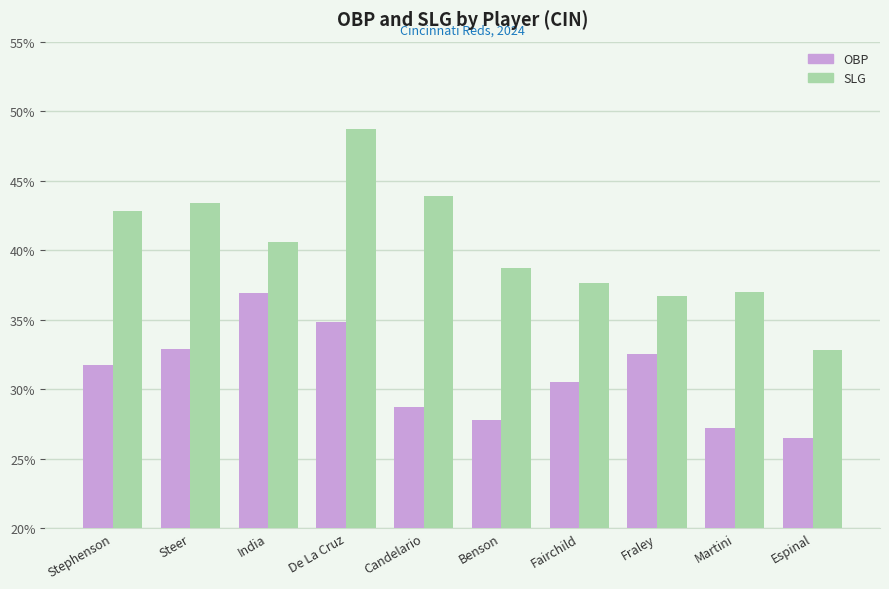

What is the total value across all series at Stephenson?

0.7